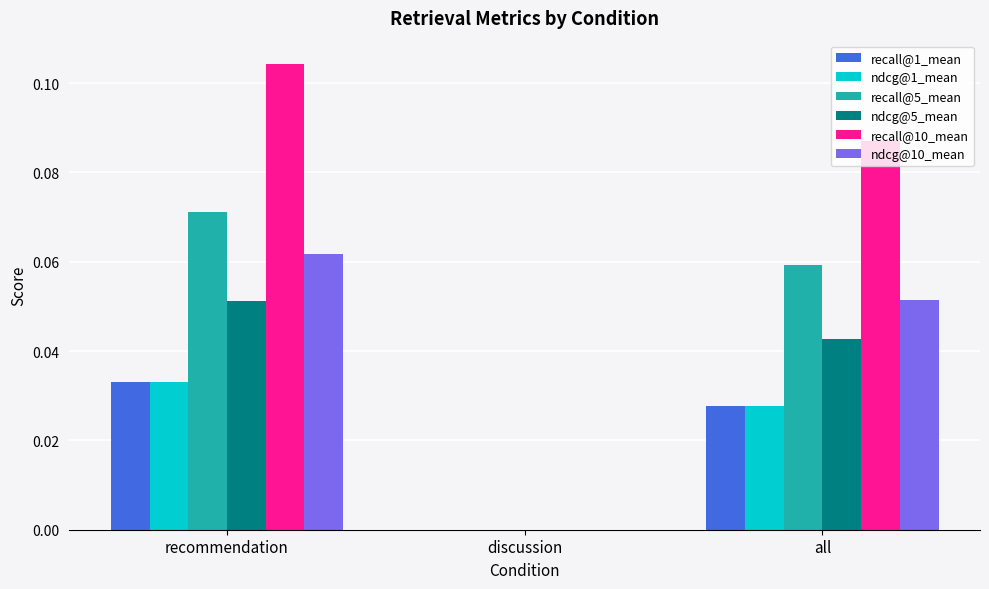

Which series changed the most between discussion and all?

recall@10_mean